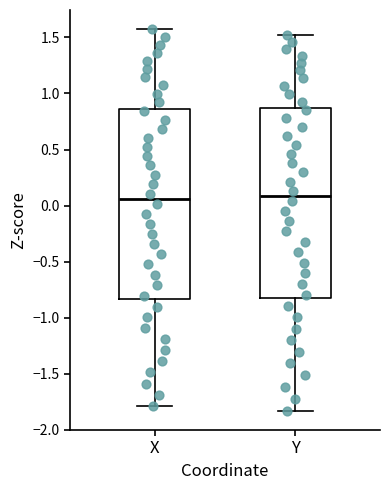

Reading left to right, transcribe this box plot: for each box, give where its median line is, the range the box spans, and where its two whiskers end, as read against the y-axis. The values are not printed on the chart, so give them approximately, as read against the axis.

X: median 0.05, box -0.85 to 0.85, whiskers -1.80 to 1.55
Y: median 0.10, box -0.80 to 0.85, whiskers -1.85 to 1.50